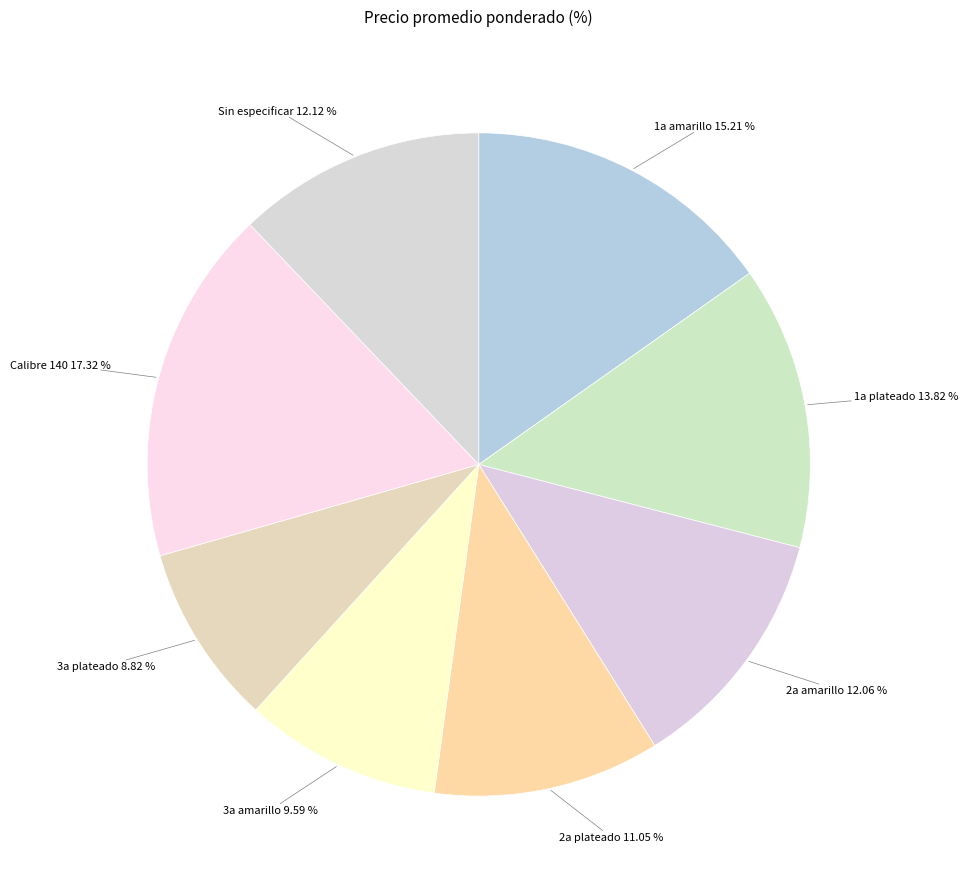

Is there any slice that represents more than half of the pie?

No